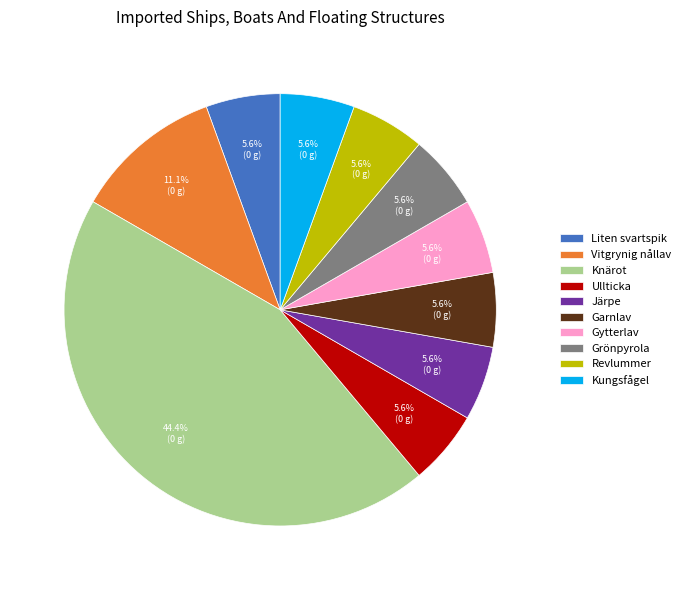

What is the ratio of the value at Järpe to the value at Vitgrynig nållav?

0.5